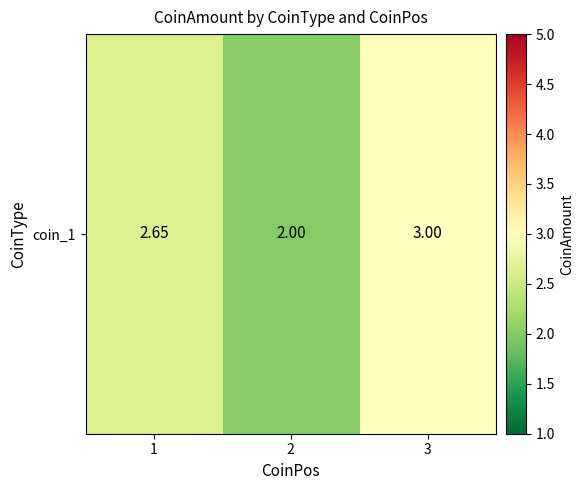

Where is the data nearest to the value 2?

2